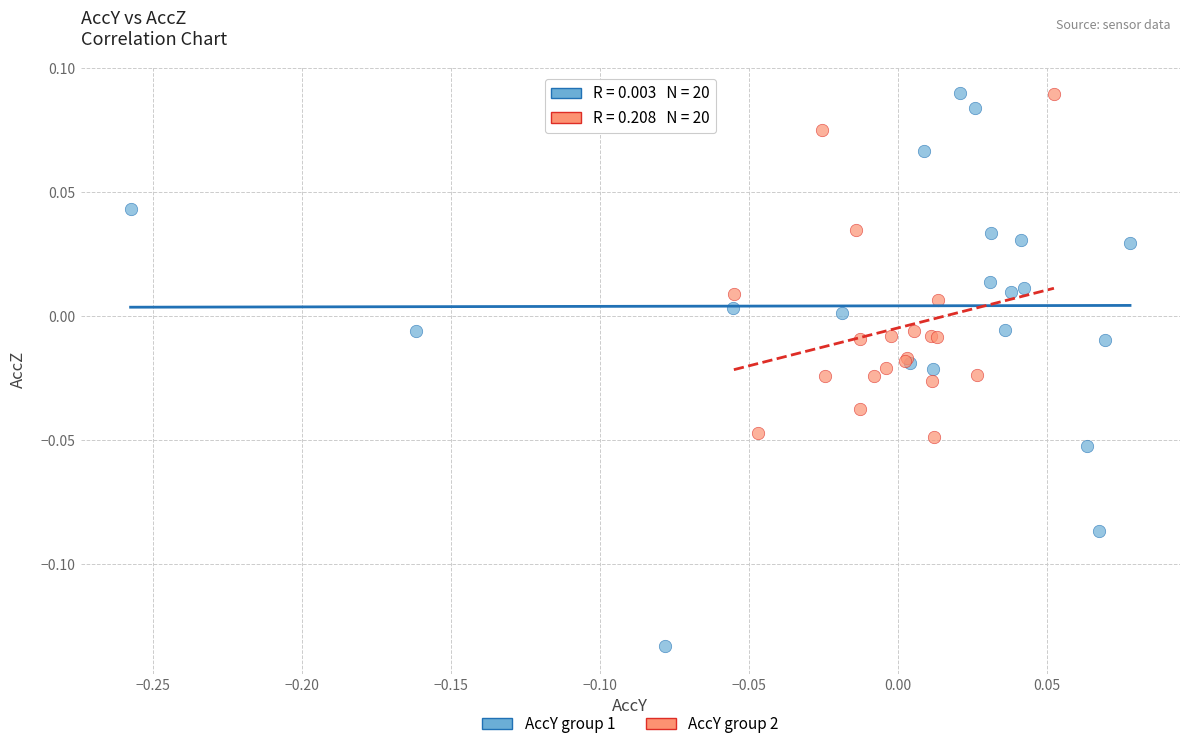

What are all the series names shown in the legend?

AccY group 1, AccY group 2